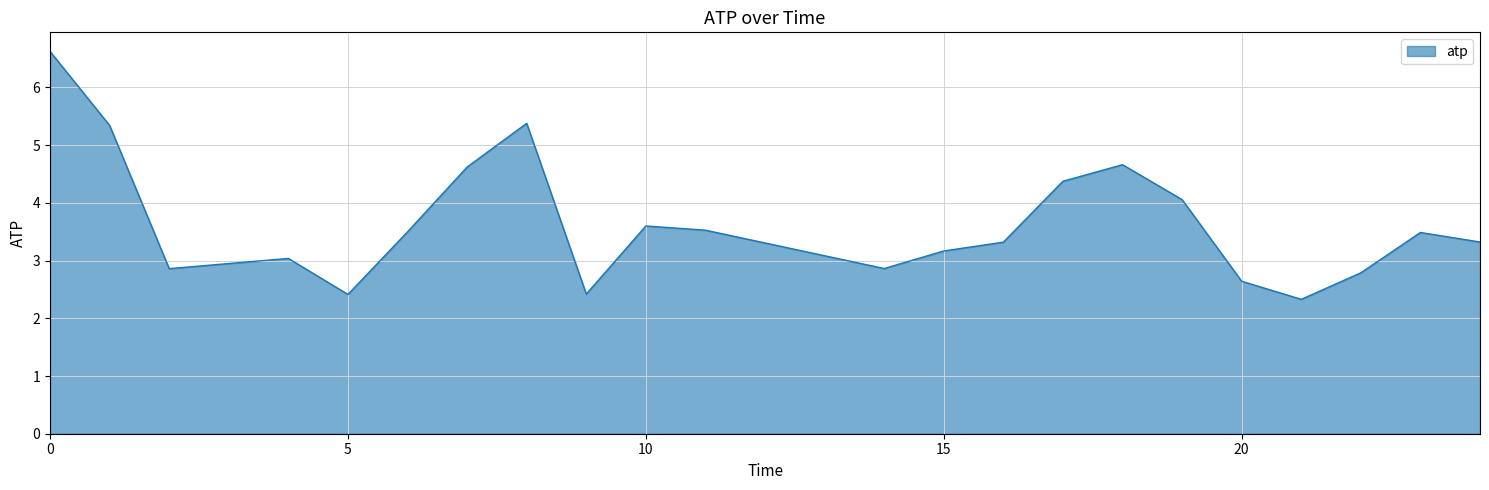

What is the difference between the maximum and minimum values?

4.3